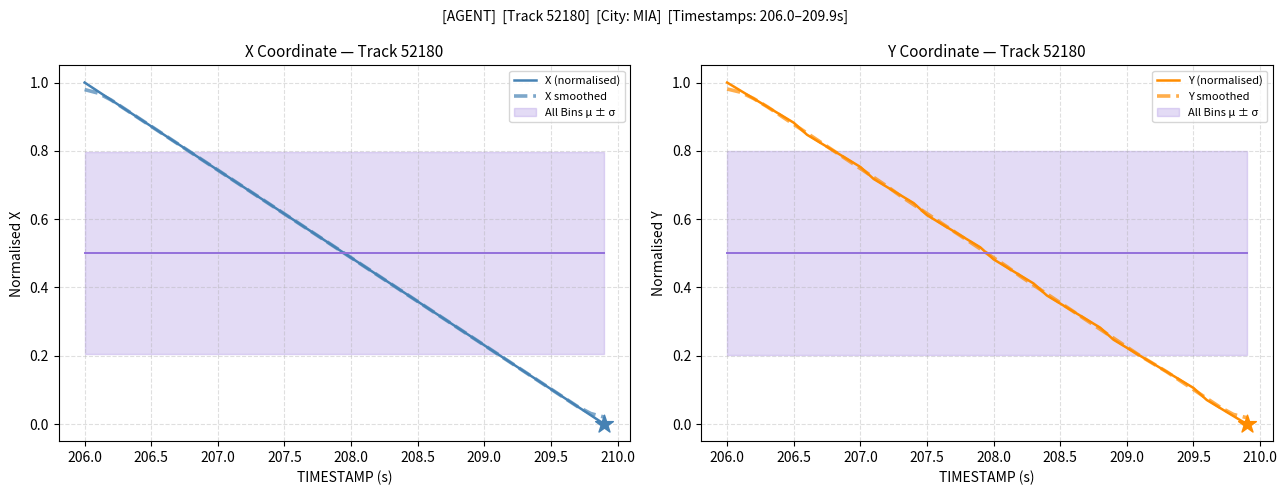

At which label does X (normalised) reach its peak?

206.0